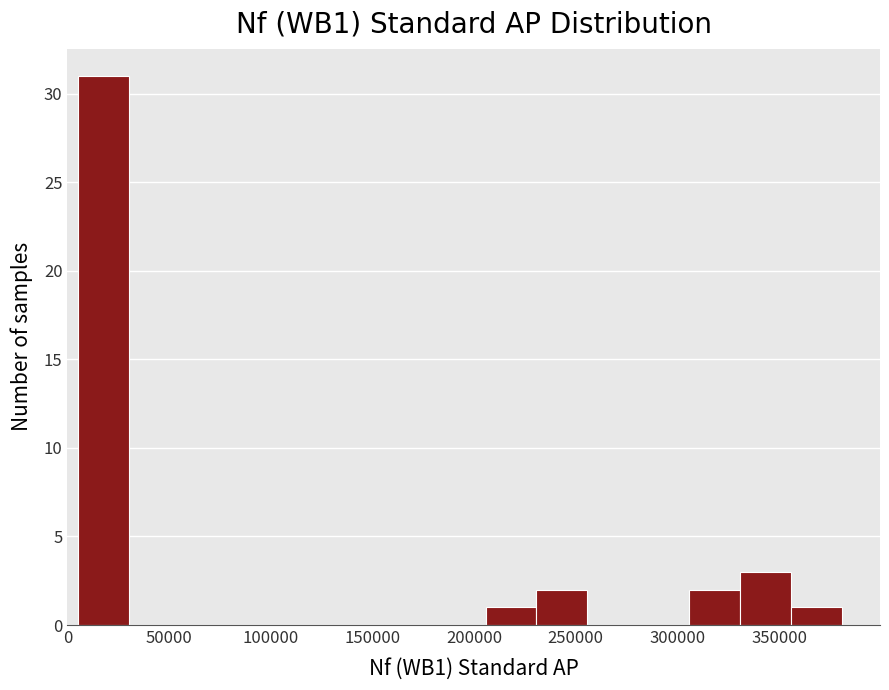

Reading left to right, transcribe this chart: for each bar, give the range it covers on the x-axis and its height. Neither the bar edges nor the heights are printed on the chart, so give them approximately, as read against the axes.

5000 to 30000: 31
30000 to 55000: 0
55000 to 80000: 0
80000 to 105000: 0
105000 to 130000: 0
130000 to 155000: 0
155000 to 180000: 0
180000 to 205000: 0
205000 to 230000: 1
230000 to 255000: 2
255000 to 280000: 0
280000 to 305000: 0
305000 to 330000: 2
330000 to 355000: 3
355000 to 380000: 1